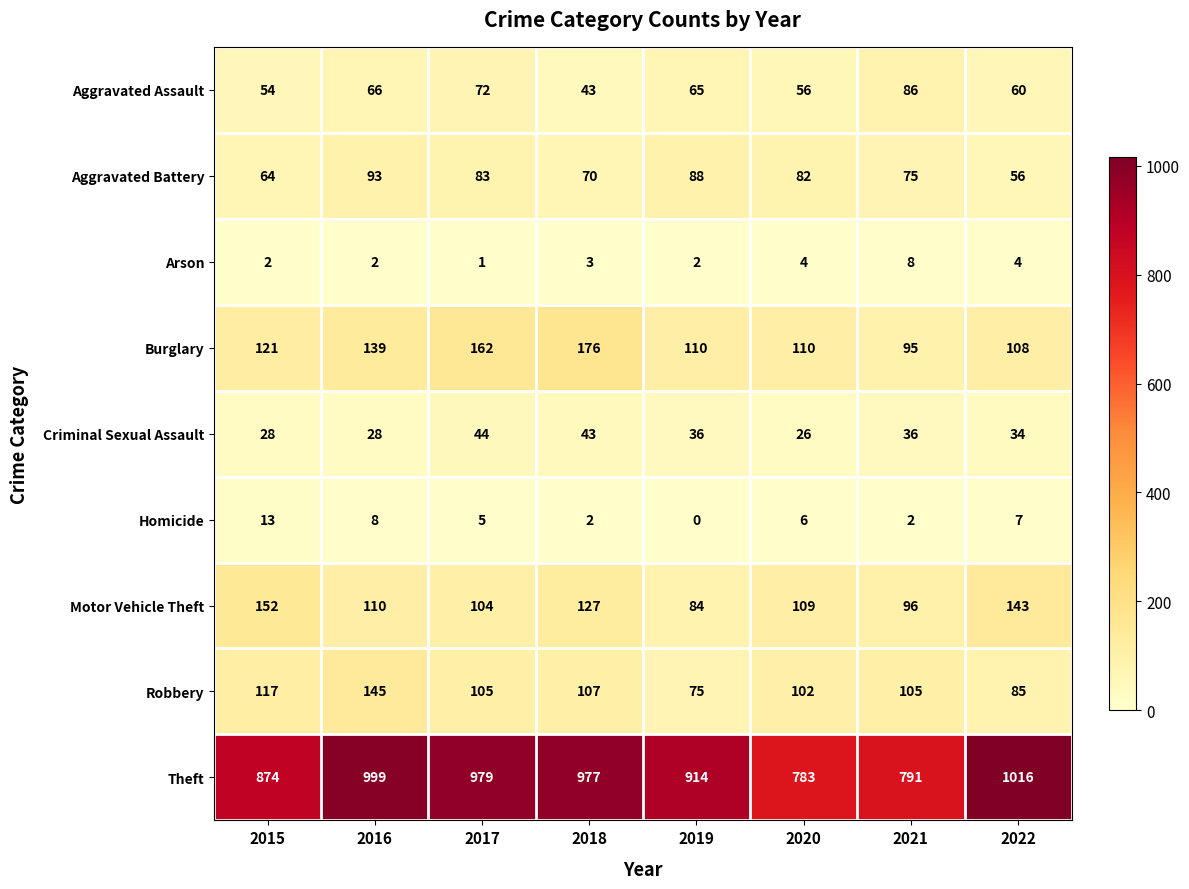

Which label corresponds to the largest value in the chart?

2022